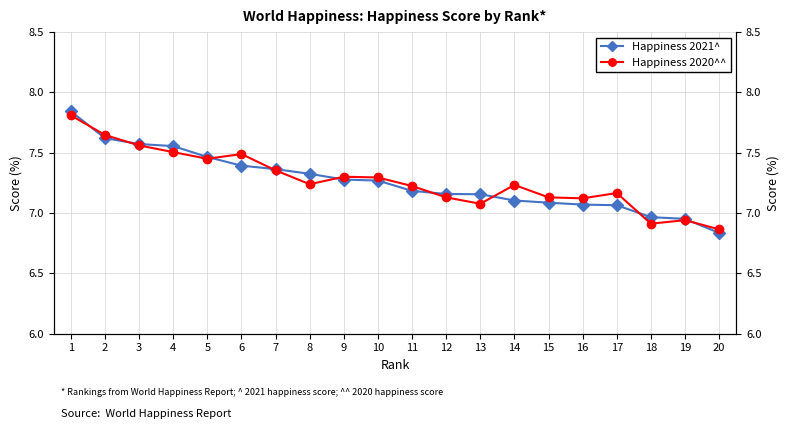

Reading right to left, transcribe all the data shown in this chart.

Happiness 2021^: 20=6.8	19=7.0	18=7.0	17=7.1	16=7.1	15=7.1	14=7.1	13=7.2	12=7.2	11=7.2	10=7.3	9=7.3	8=7.3	7=7.4	6=7.4	5=7.5	4=7.6	3=7.6	2=7.6	1=7.8
Happiness 2020^^: 20=6.9	19=6.9	18=6.9	17=7.2	16=7.1	15=7.1	14=7.2	13=7.1	12=7.1	11=7.2	10=7.3	9=7.3	8=7.2	7=7.4	6=7.5	5=7.4	4=7.5	3=7.6	2=7.6	1=7.8